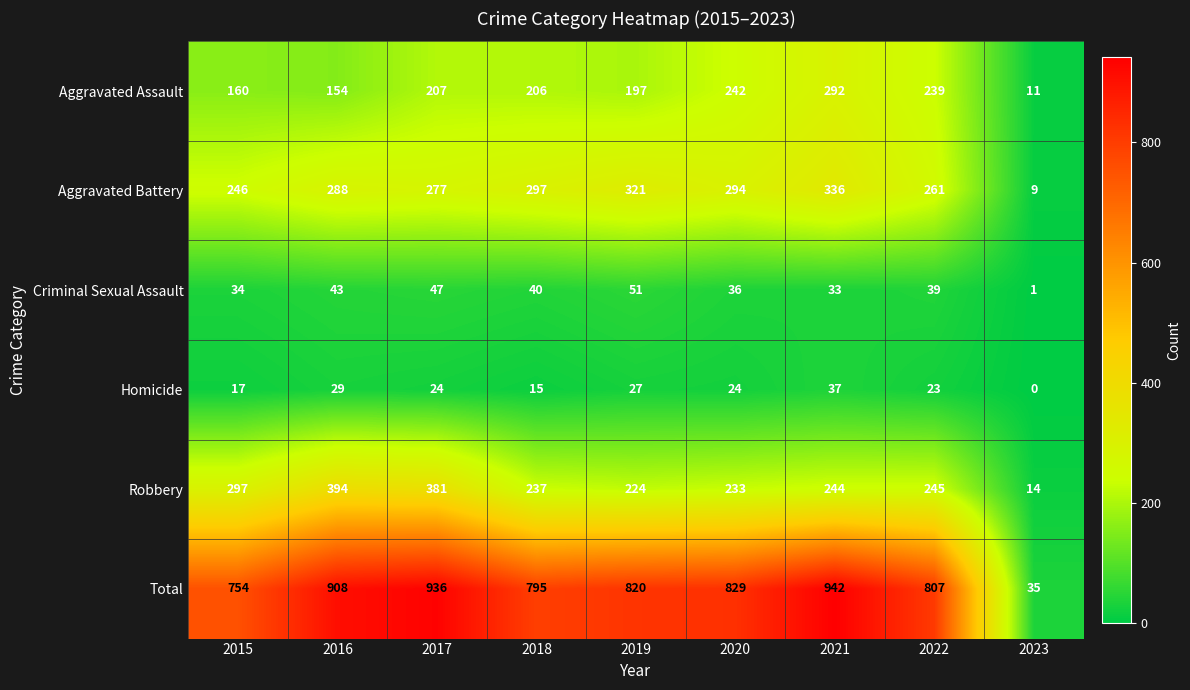

Count the number of categories in the chart.

9